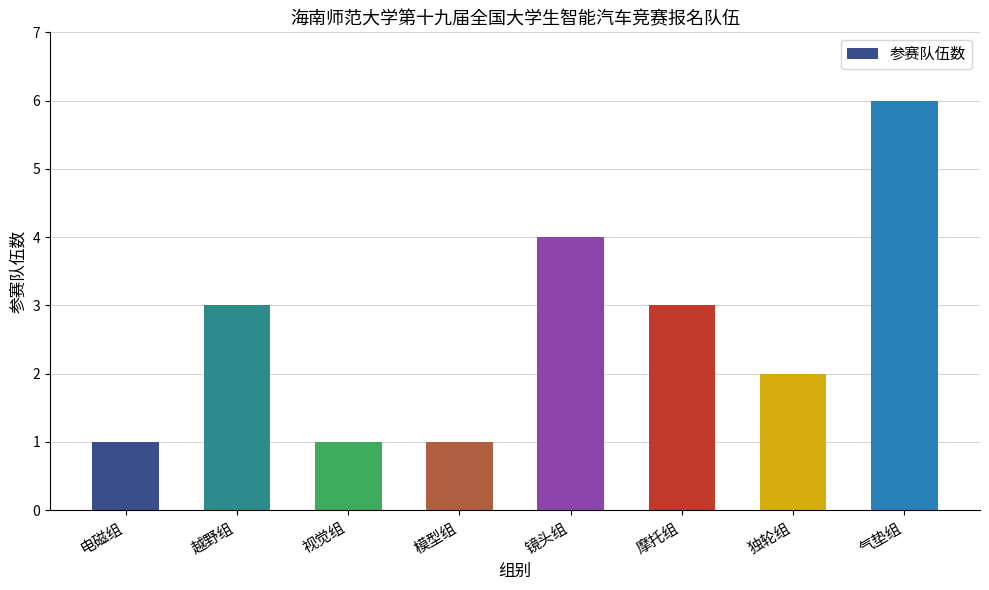

How many series are shown in this chart?

1